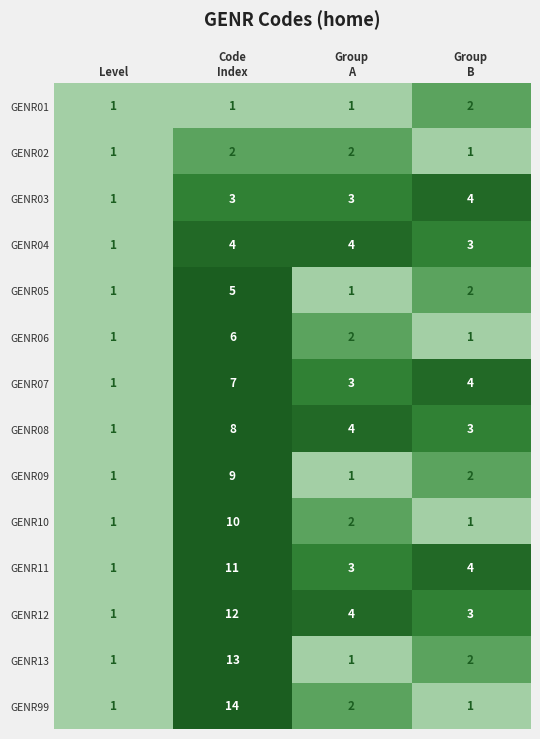

What is the maximum value shown in the chart?

14